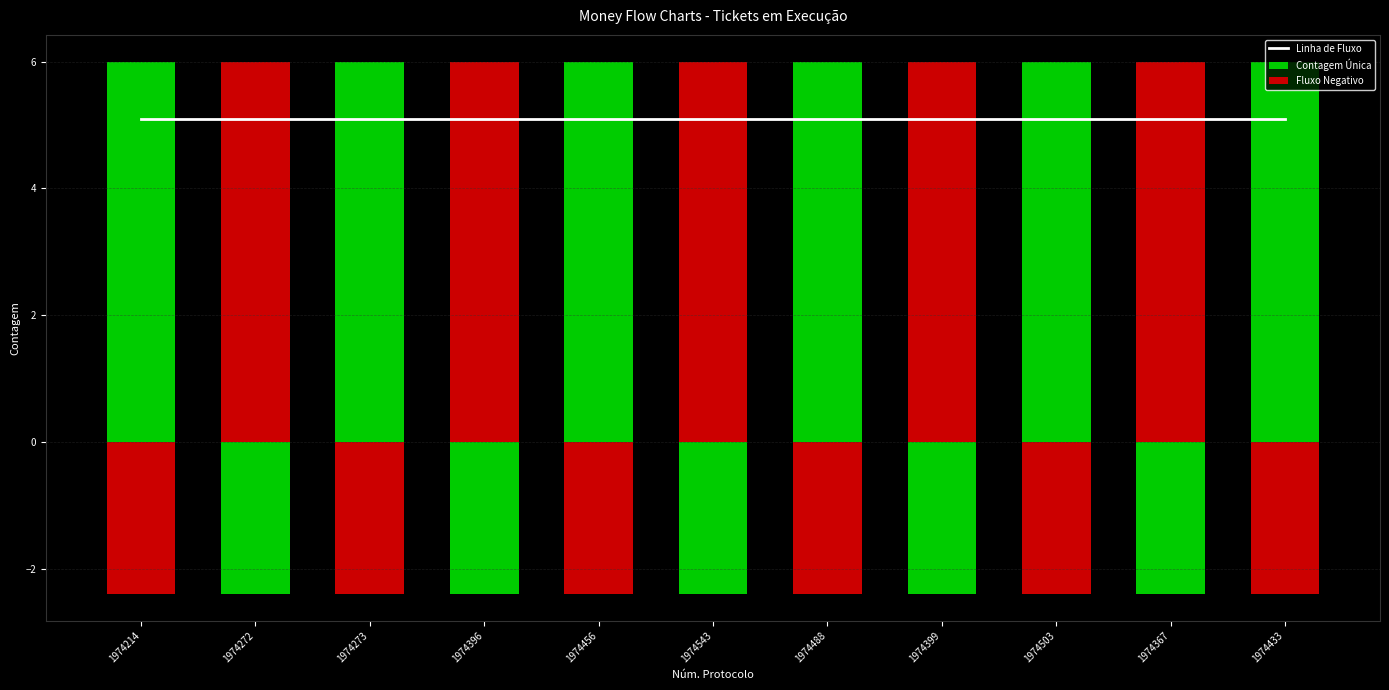

What is the sum of all Fluxo Negativo values?

-26.4